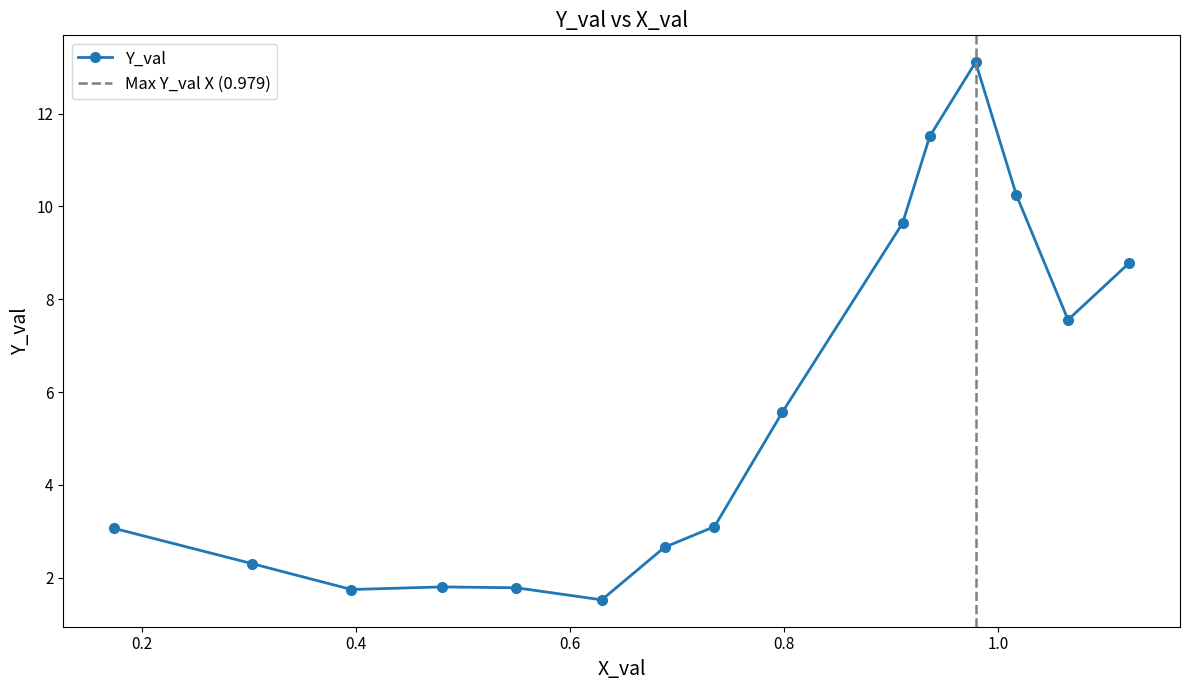

What is the difference between the second highest and second lowest values?

9.8